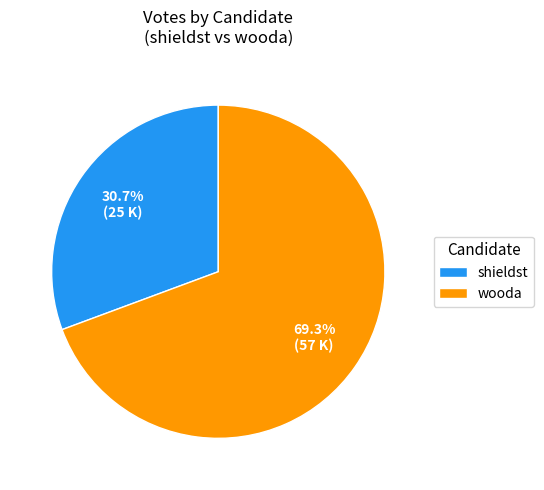

Is there any slice that represents more than half of the pie?

Yes